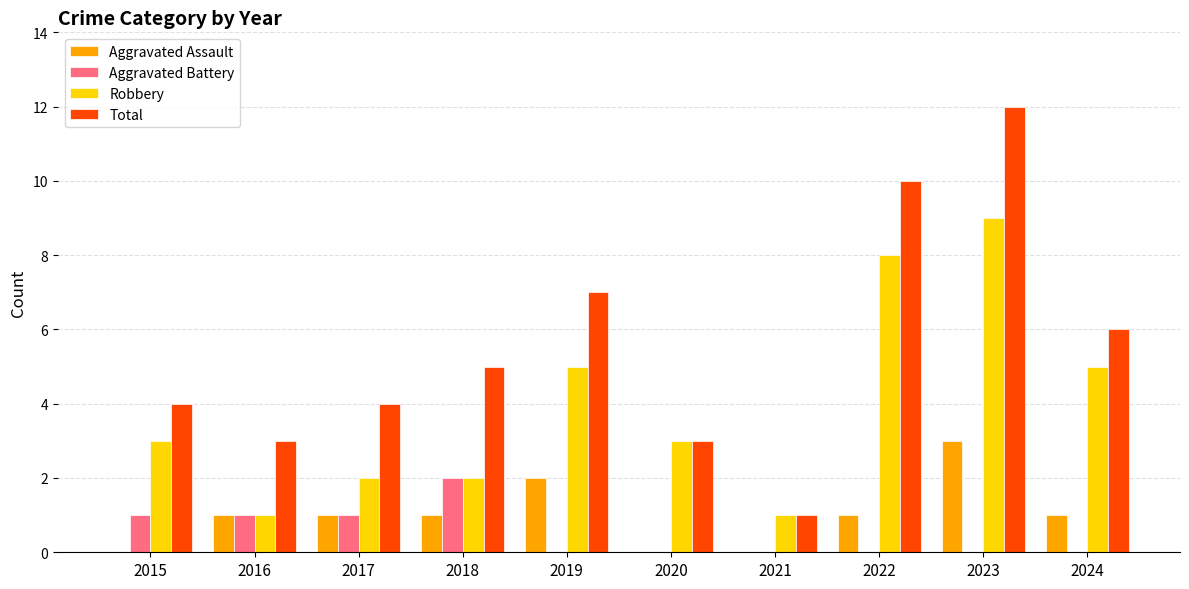

What is the spread (max minus min) of values at 2019?

7